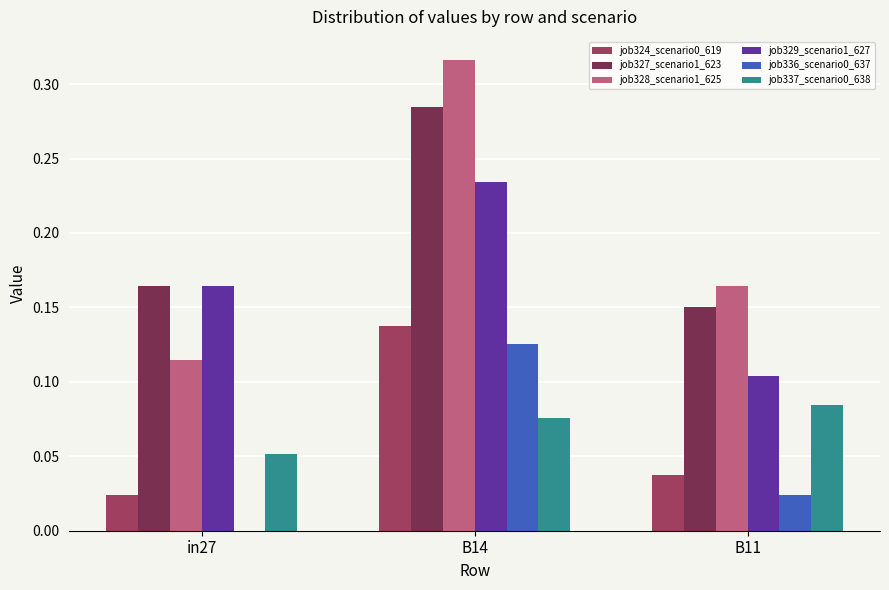

How many job327_scenario1_623 values are between 0 and 1?

3